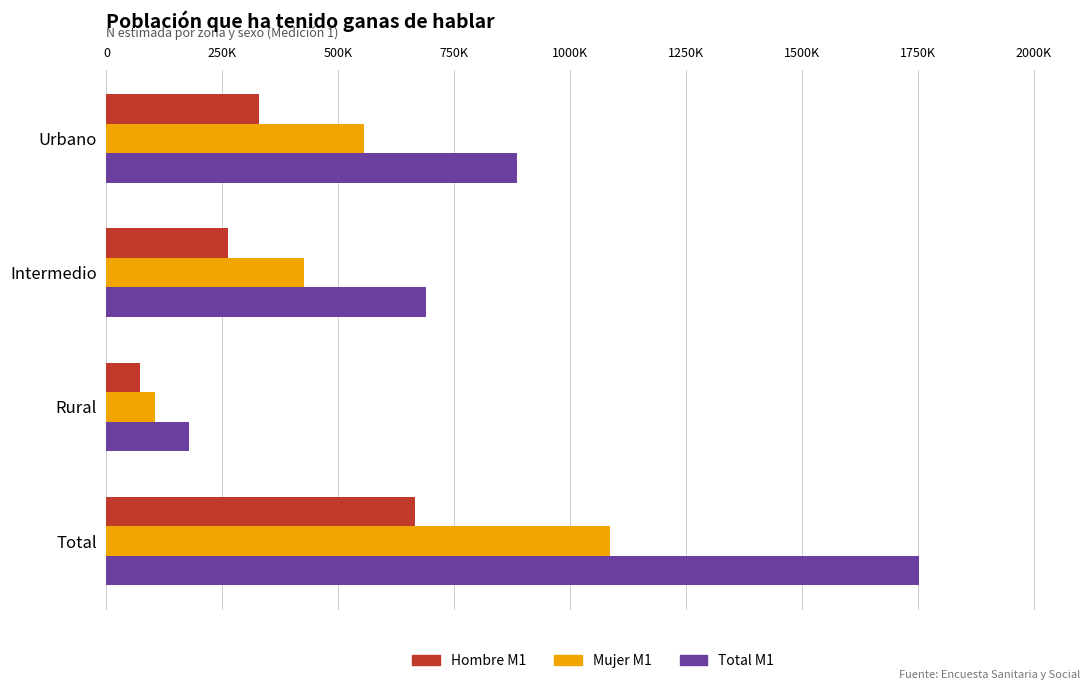

Reading right to left, extract all data points from this chart.

Hombre M1: 665392	72934	262434	330023
Mujer M1: 1087077	105587	427032	554458
Total M1: 1752469	178521	689466	884482